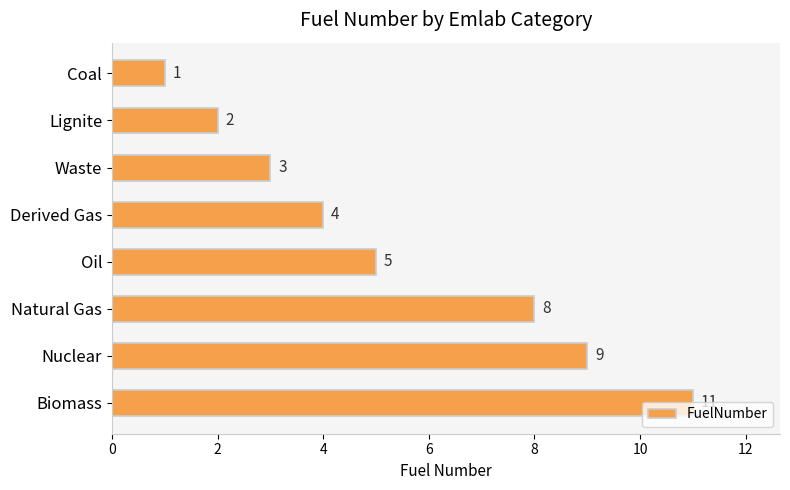

Are the bars grouped side by side (vs. stacked)?

No